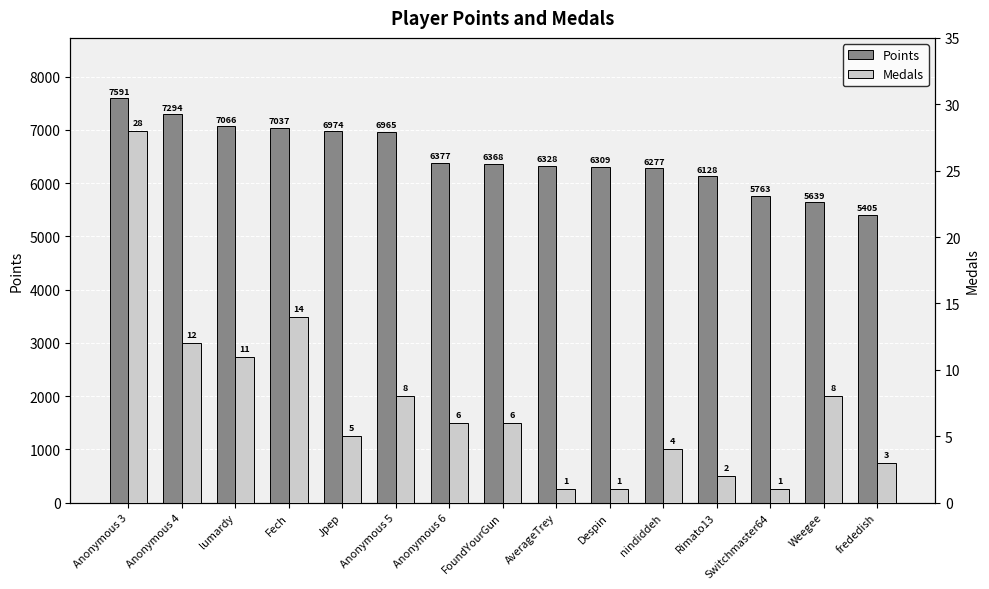

Rank the series at nindiddeh from lowest to highest value.

Medals, Points